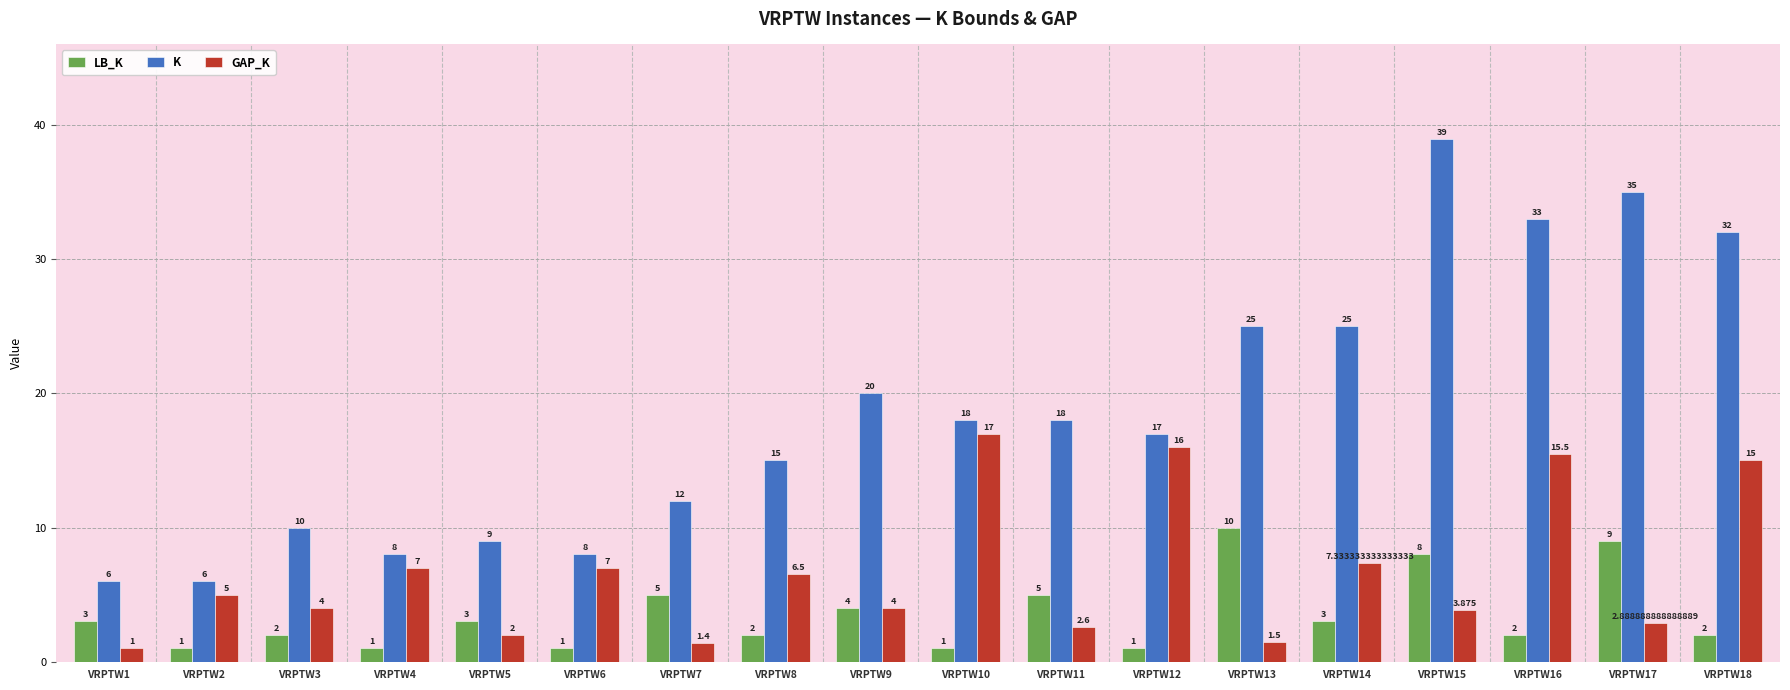

What is the greatest value displayed?

39.0